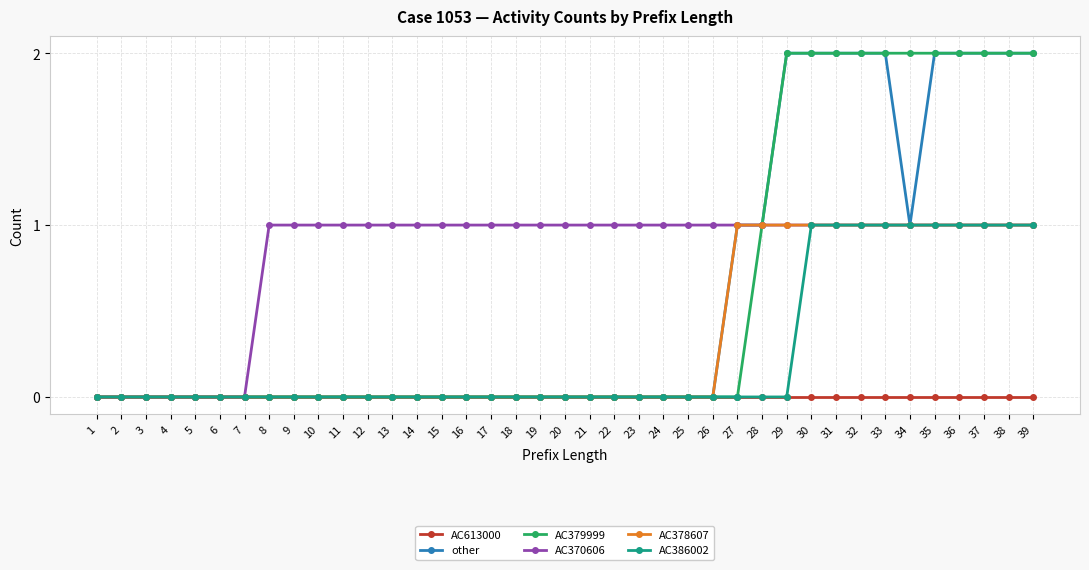

What is the spread (max minus min) of values at 24?

1